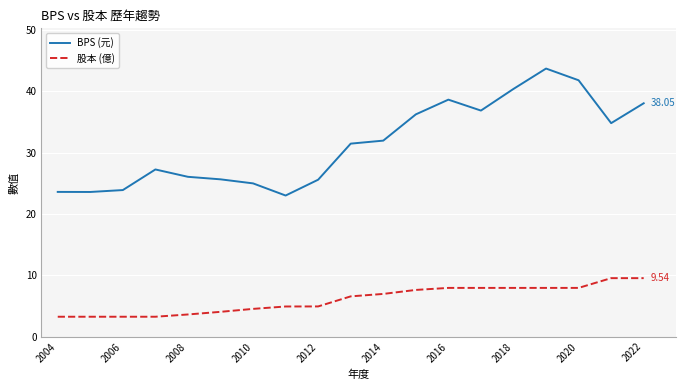

List the series in order of their peak value, highest first.

BPS (元), 股本 (億)